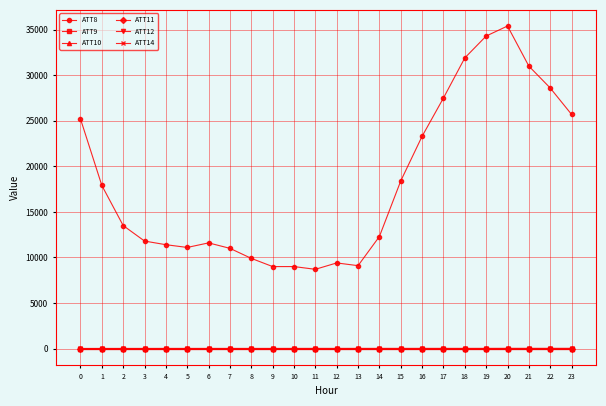

What is the total value across all series at 17?

27497.3